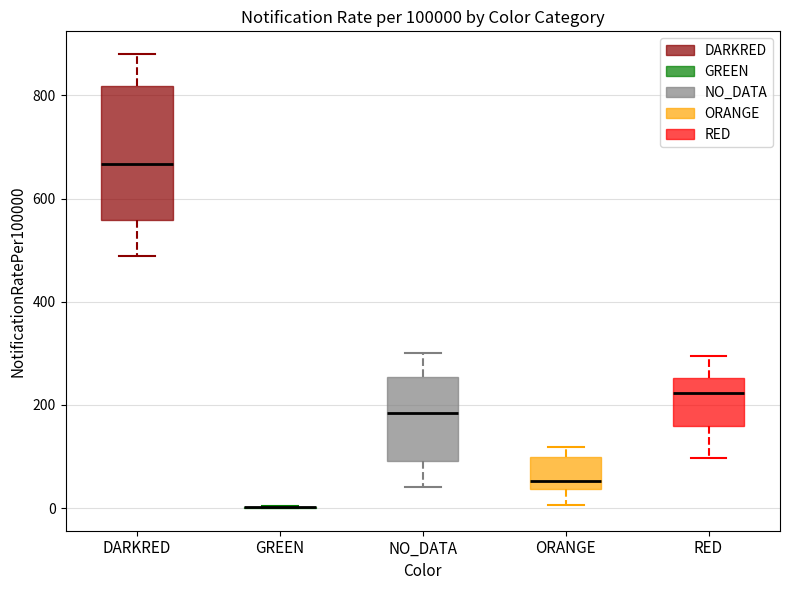

Which box is the tallest, from its lower edge to its upper edge?

DARKRED